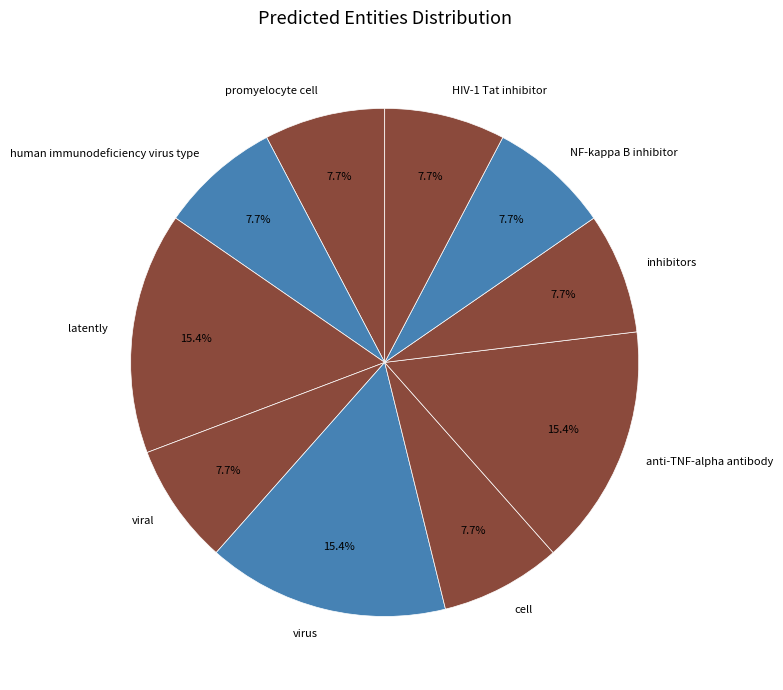

Is there any slice that represents more than half of the pie?

No